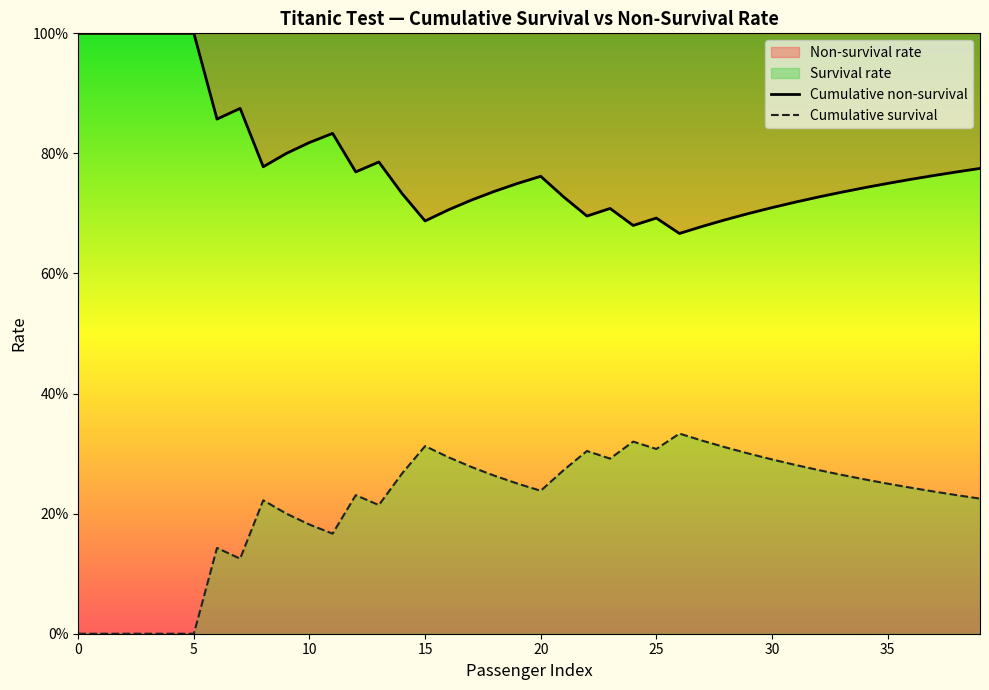

True or false: Cumulative survival and Cumulative non-survival intersect in this chart.

False